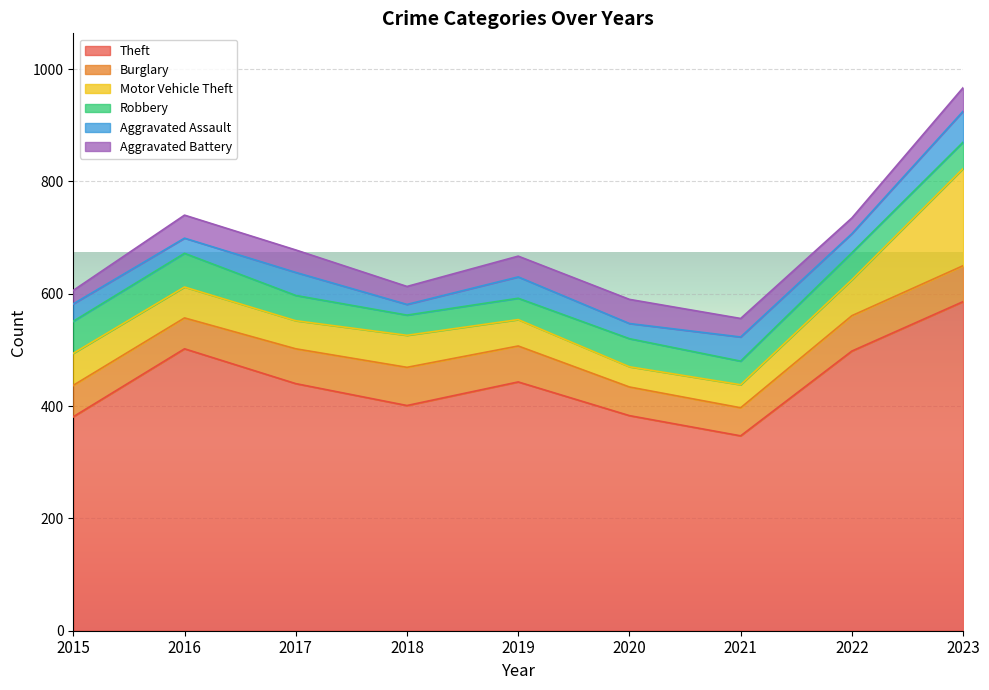

Which series has the largest range (max minus min)?

Theft